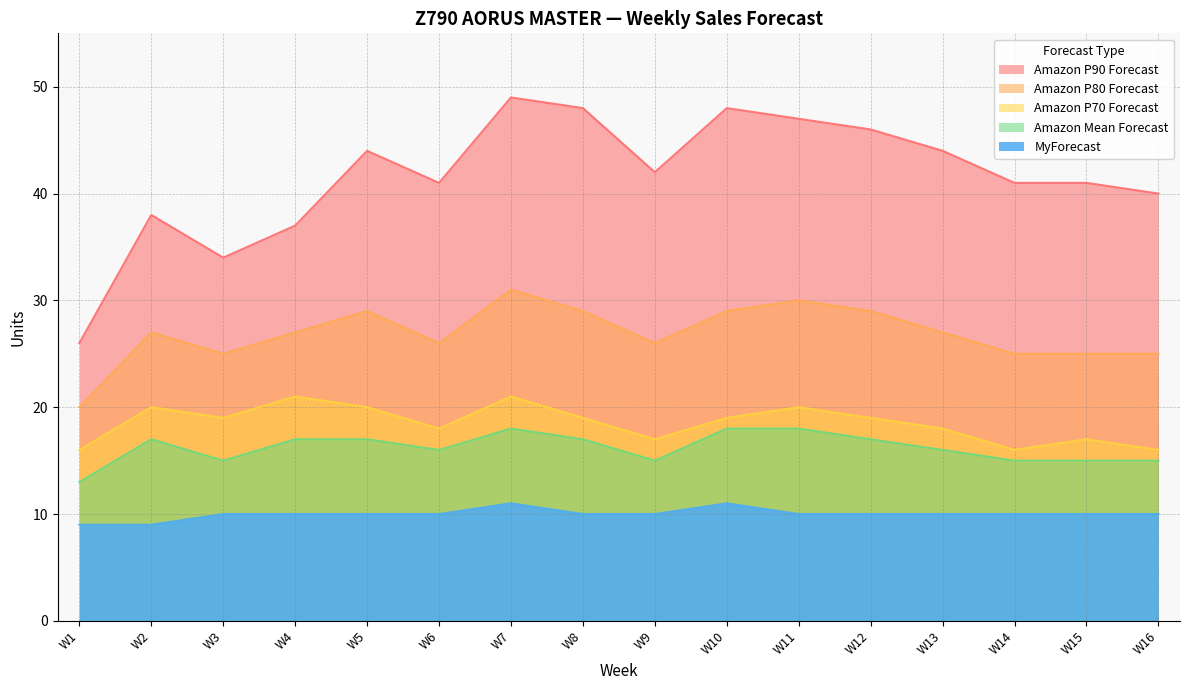

The value of Amazon P80 Forecast at W1 is 28. True or false?

False